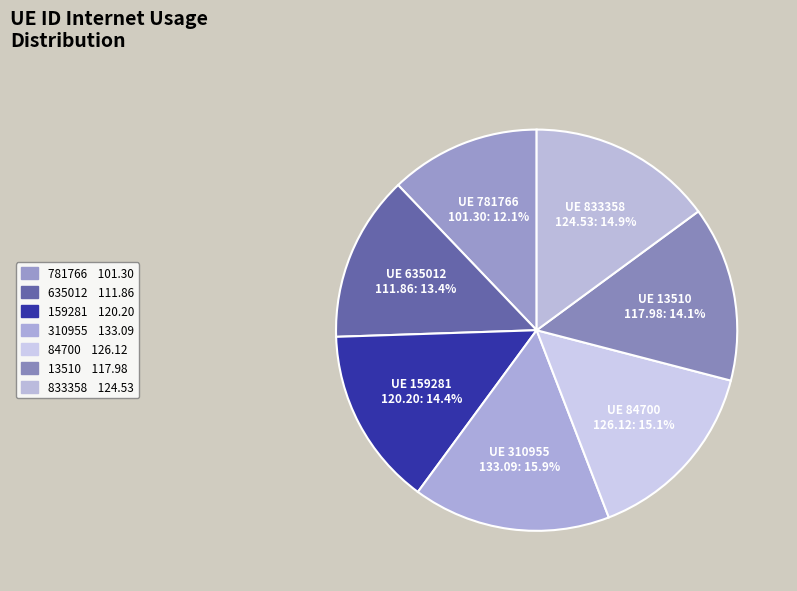

How many slices are in this pie chart?

7